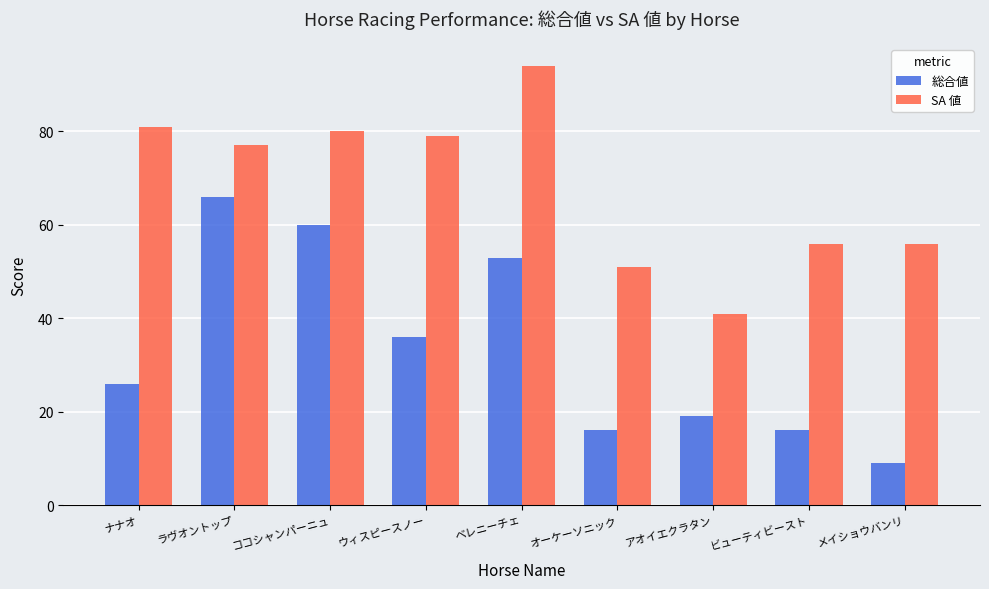

What is the sum of all 総合値 values?

301